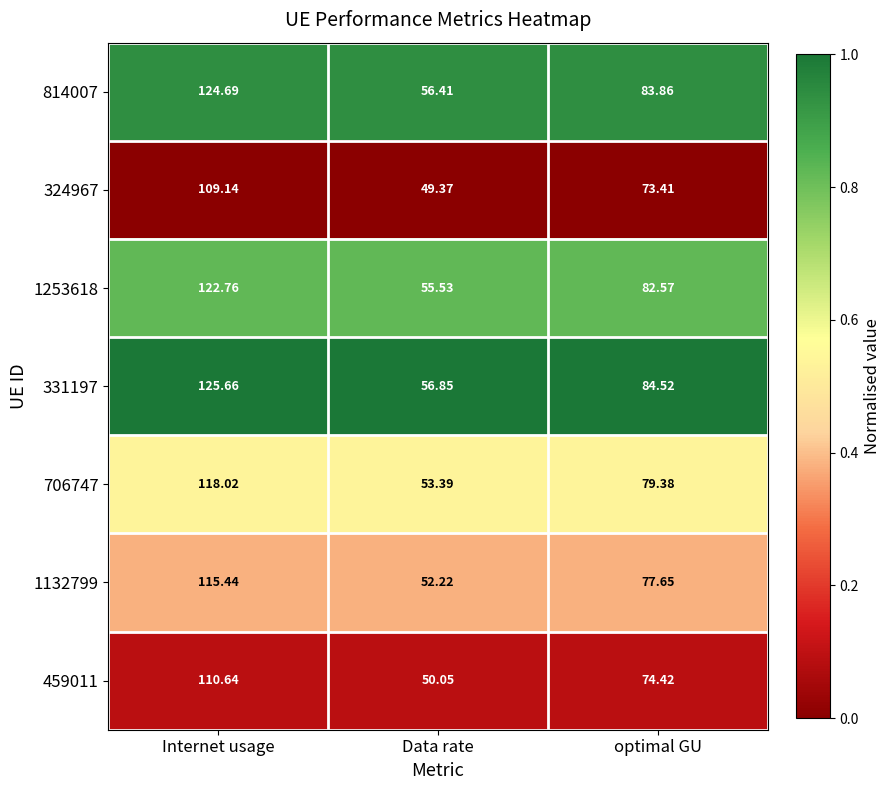

Which category has the highest value across all series?

Internet usage